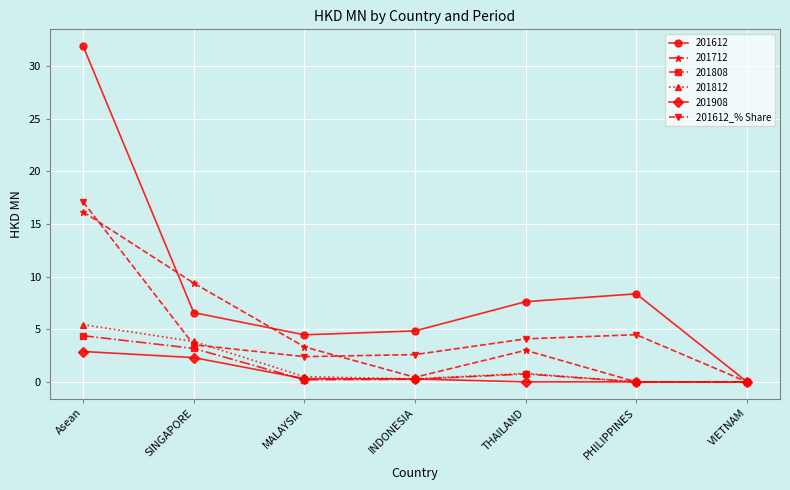

True or false: 201908 has a value of 0.0 at PHILIPPINES.

True